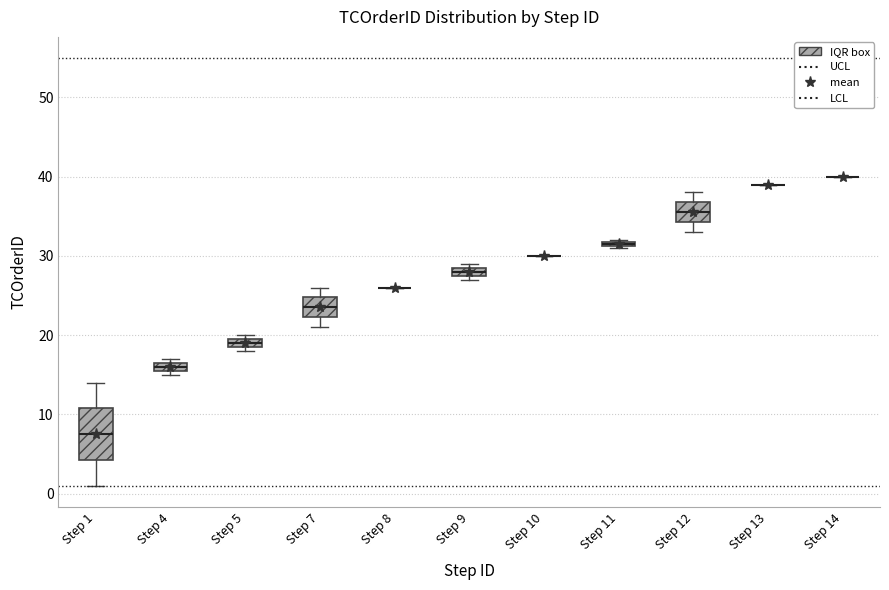

Comparing the boxes themselves (not the whiskers), which one is the tallest?

Step 1